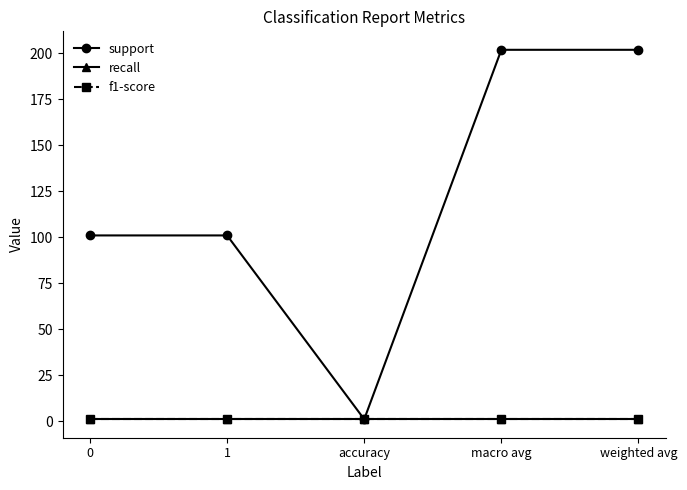

Does the chart have visible grid lines?

No